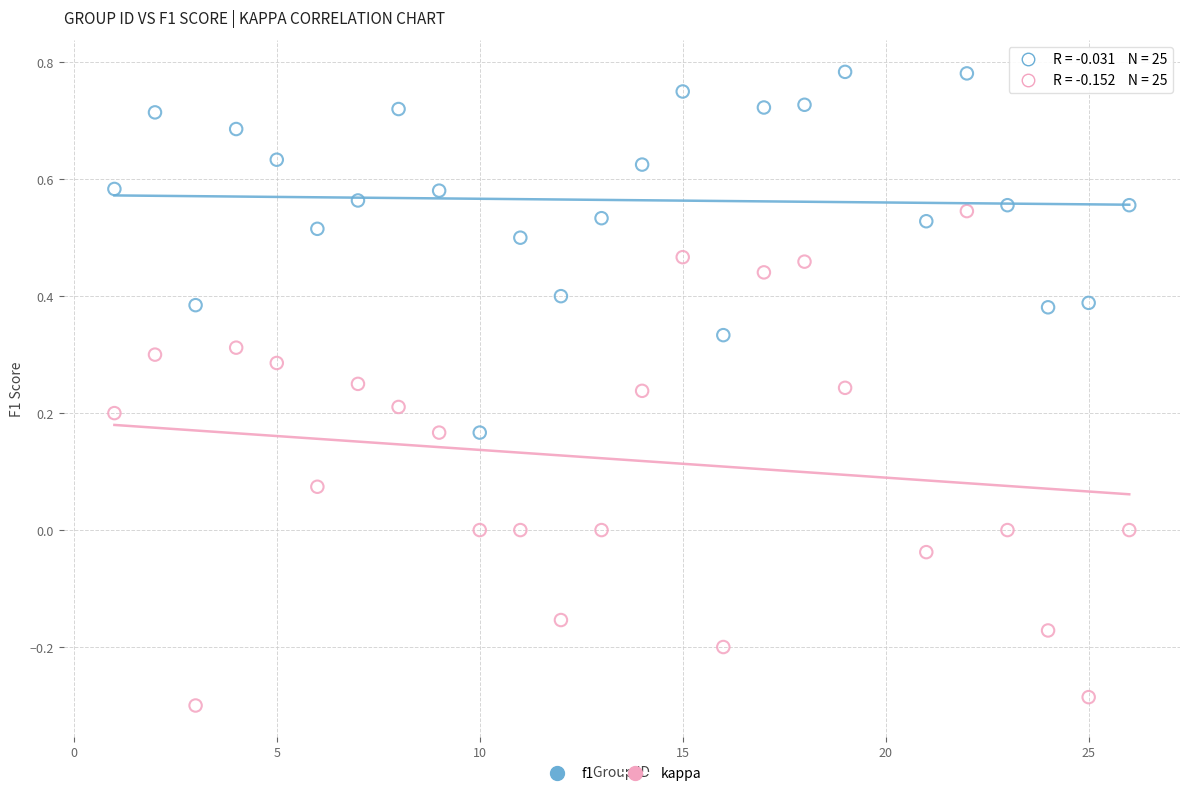

What are all the series names shown in the legend?

f1, kappa